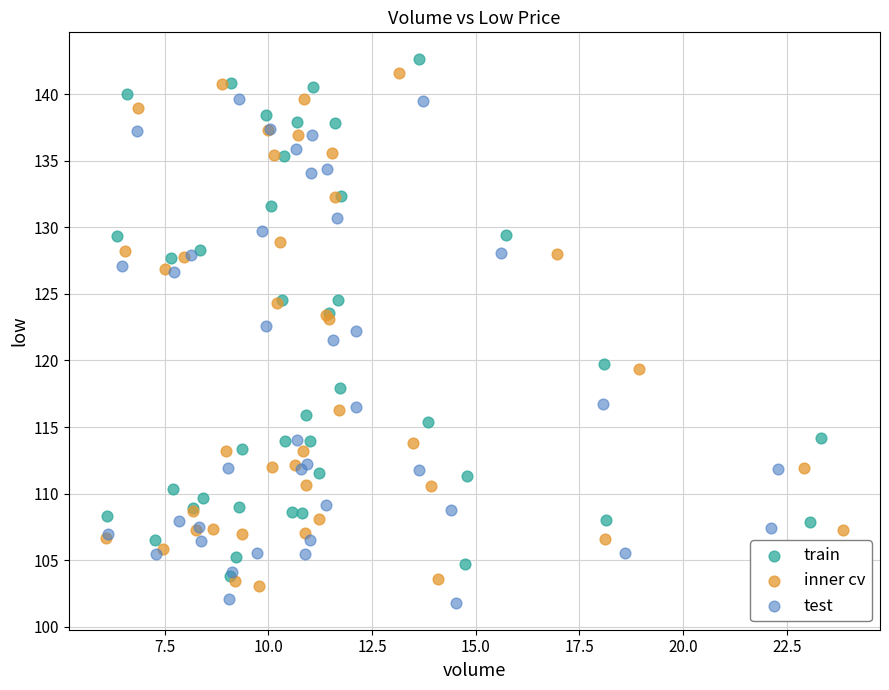

What are all the series names shown in the legend?

train, inner cv, test